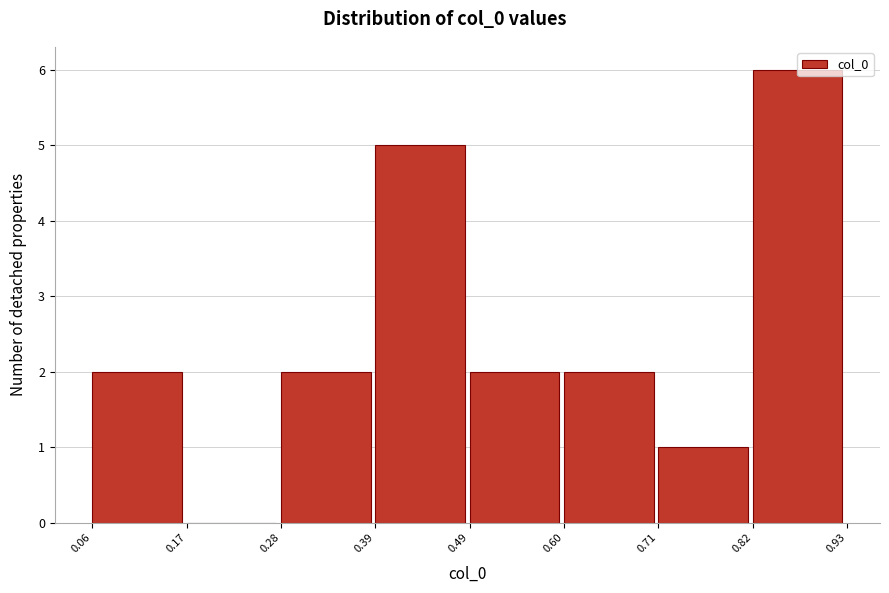

Reading left to right, list every bar in this chart as the range it spans on the x-axis followed by its height. The values are not printed on the chart, so give them approximately, as read against the axis.

0.06 to 0.17: 2
0.17 to 0.28: 0
0.28 to 0.39: 2
0.39 to 0.49: 5
0.49 to 0.60: 2
0.60 to 0.71: 2
0.71 to 0.82: 1
0.82 to 0.93: 6